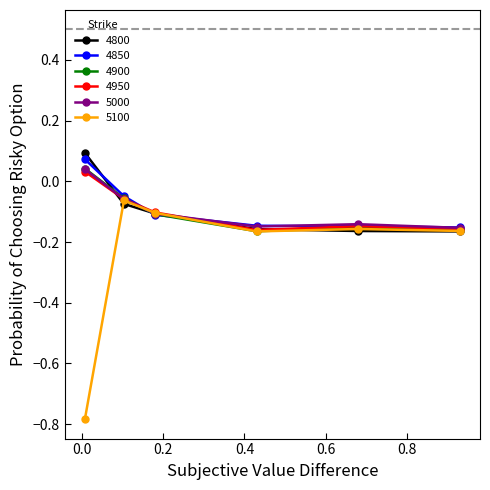

Which series has the largest range (max minus min)?

5100